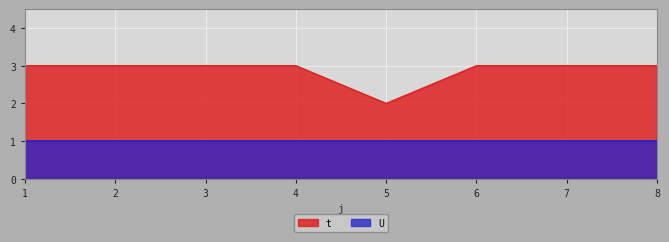

What is the average value?

3